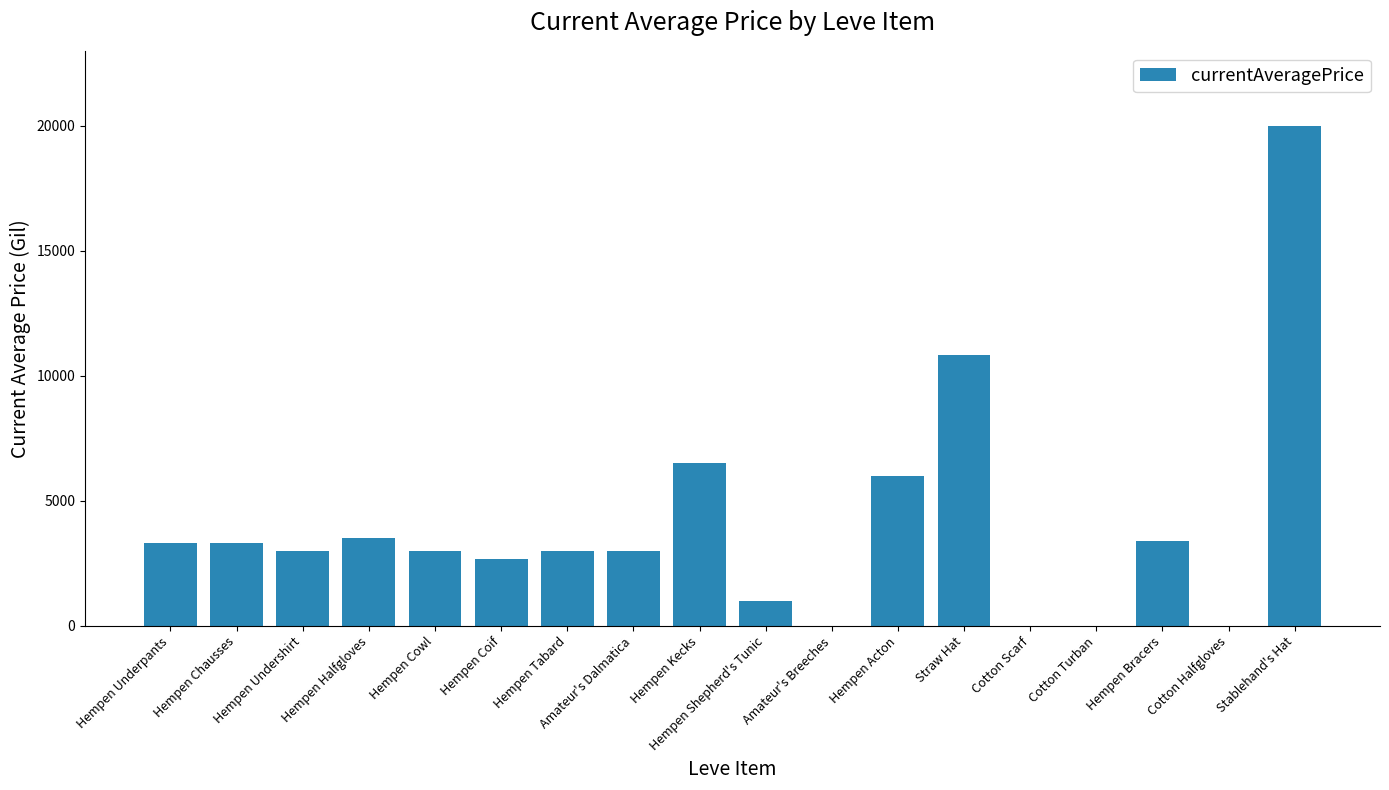

What is the sum of all values?

72515.5